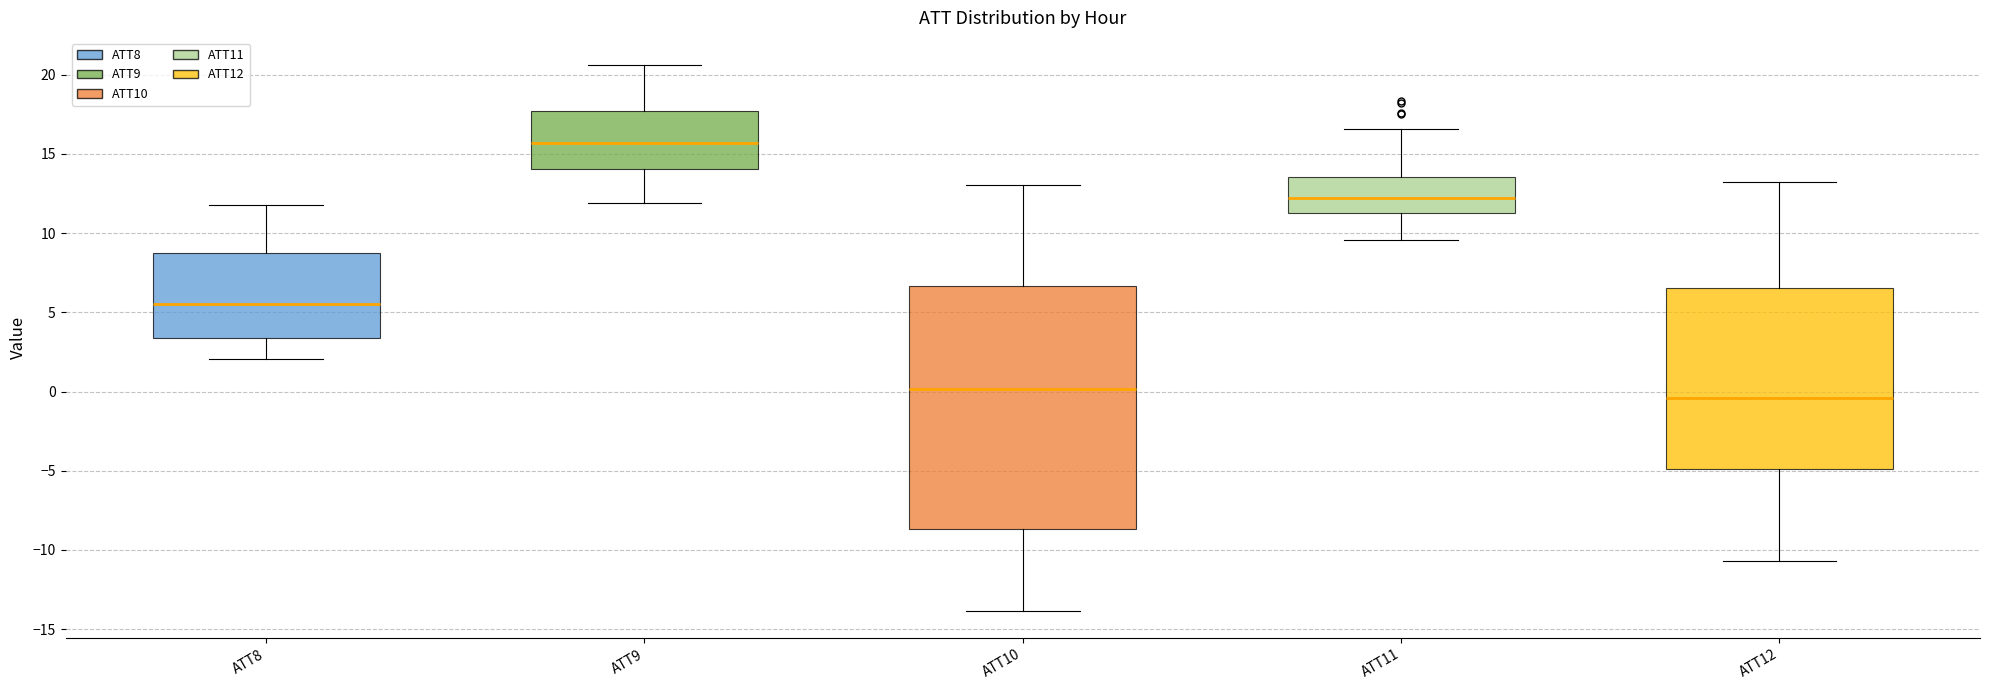

Which box has the lowest median line?

ATT12